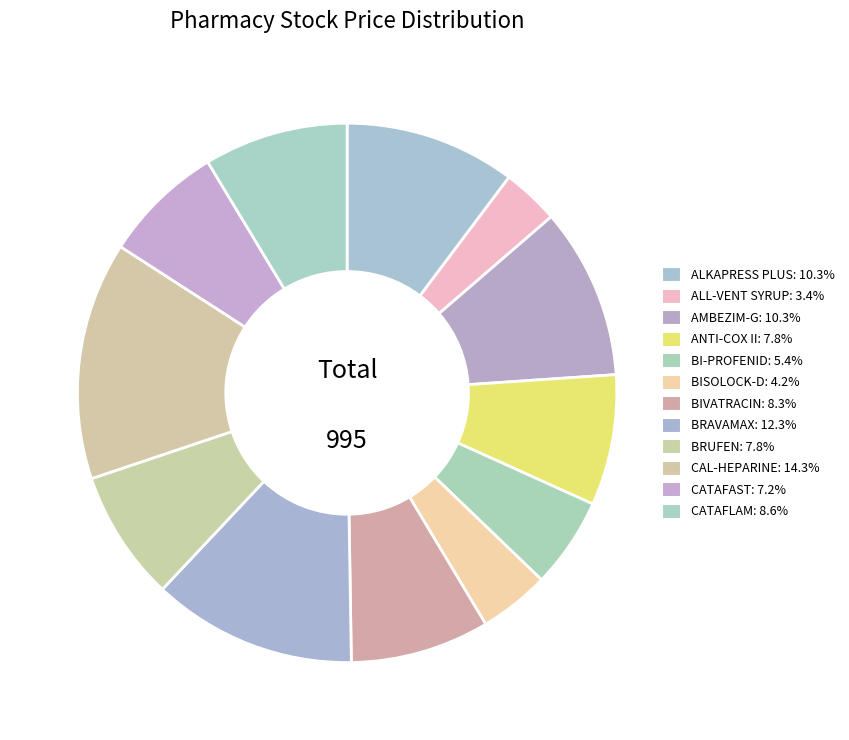

What percentage do BIVATRACIN and BRAVAMAX together represent?

20.6%